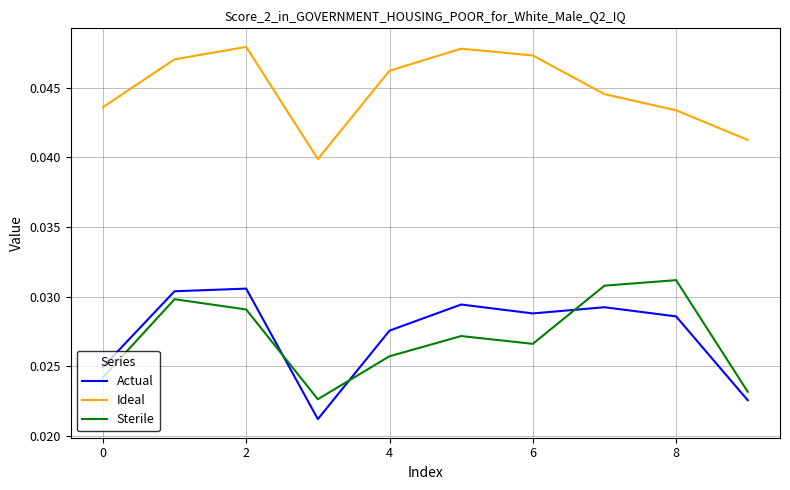

True or false: Sterile and Actual intersect in this chart.

True